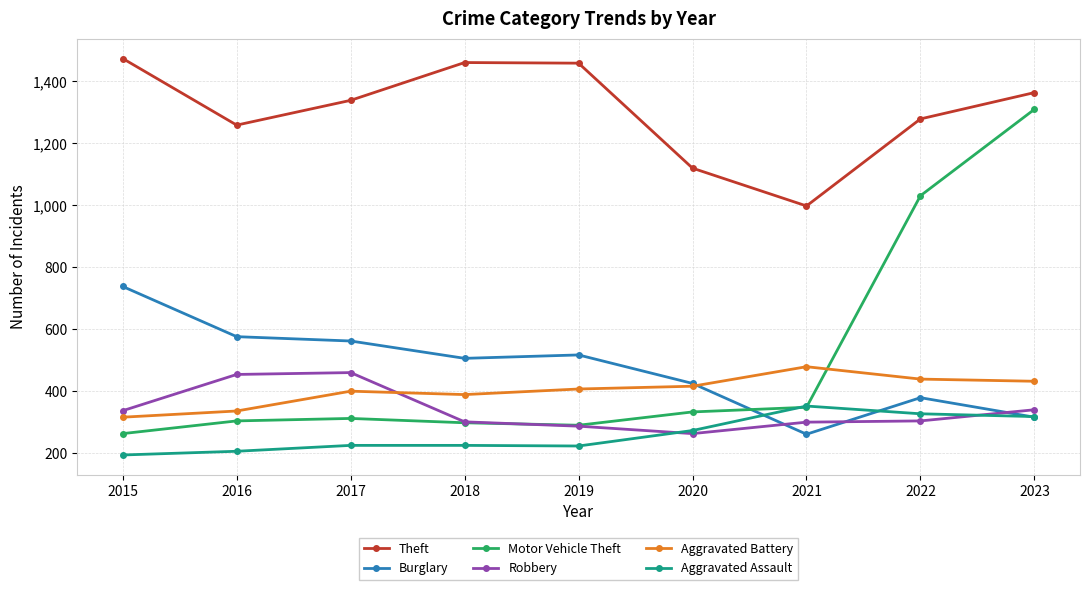

In Theft, how many points are lower than both neighbors (excluding endpoints)?

2